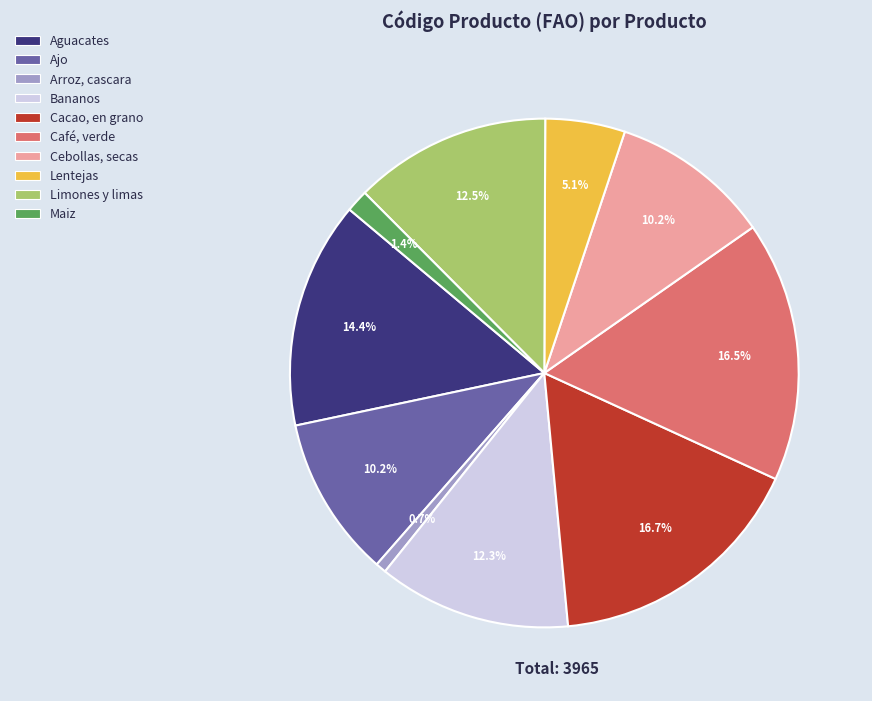

How many segments does this pie chart have?

10